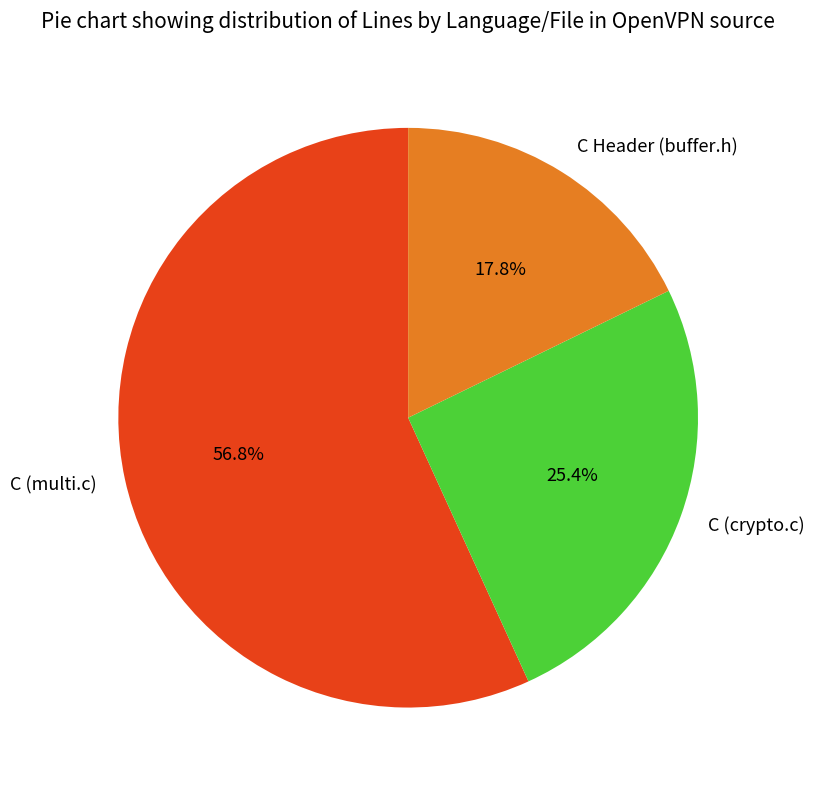

Rank the categories by value from lowest to highest.

C Header (buffer.h), C (crypto.c), C (multi.c)